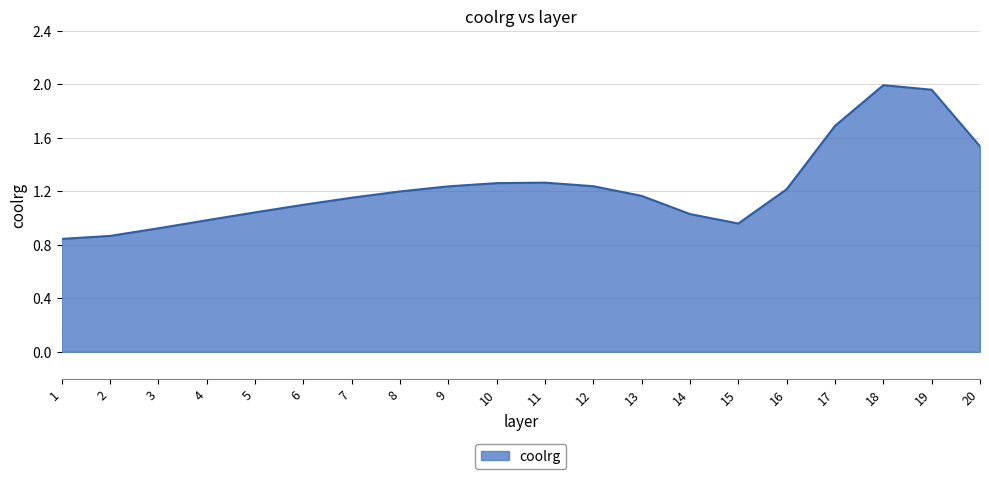

True or false: the data shows 0.7 at 9.

False